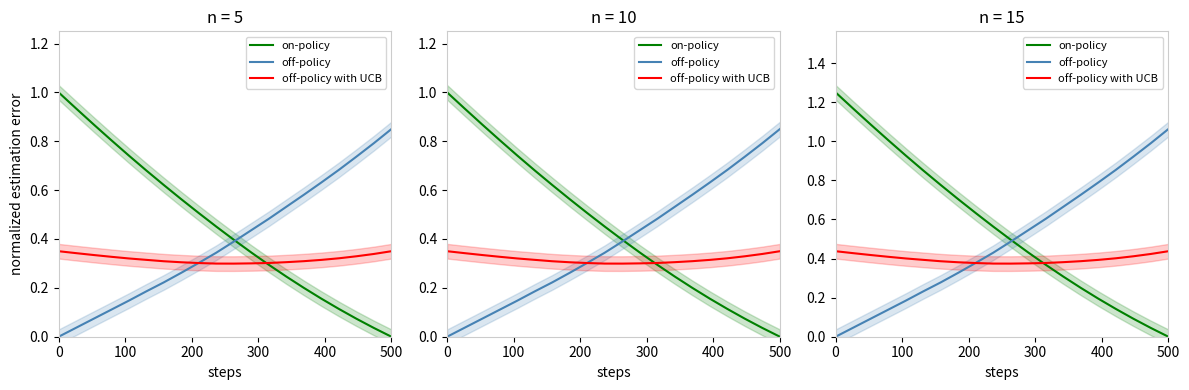

How many intersections are there between off-policy with UCB and on-policy?

1